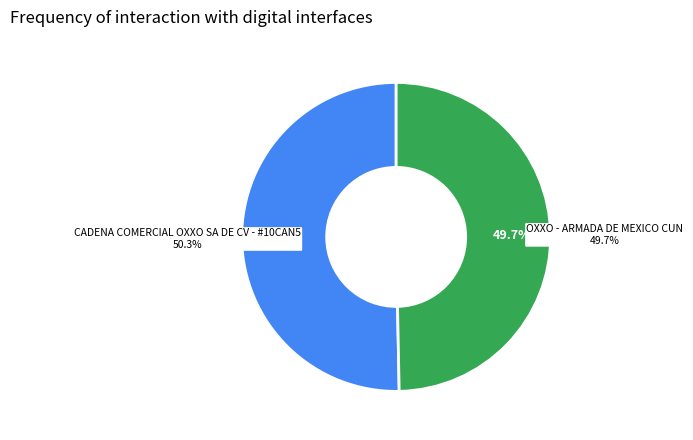

To the nearest percent, what is the combined percentage of CADENA COMERCIAL OXXO SA DE CV - #10CAN5 and OXXO - ARMADA DE MEXICO CUN?

100%